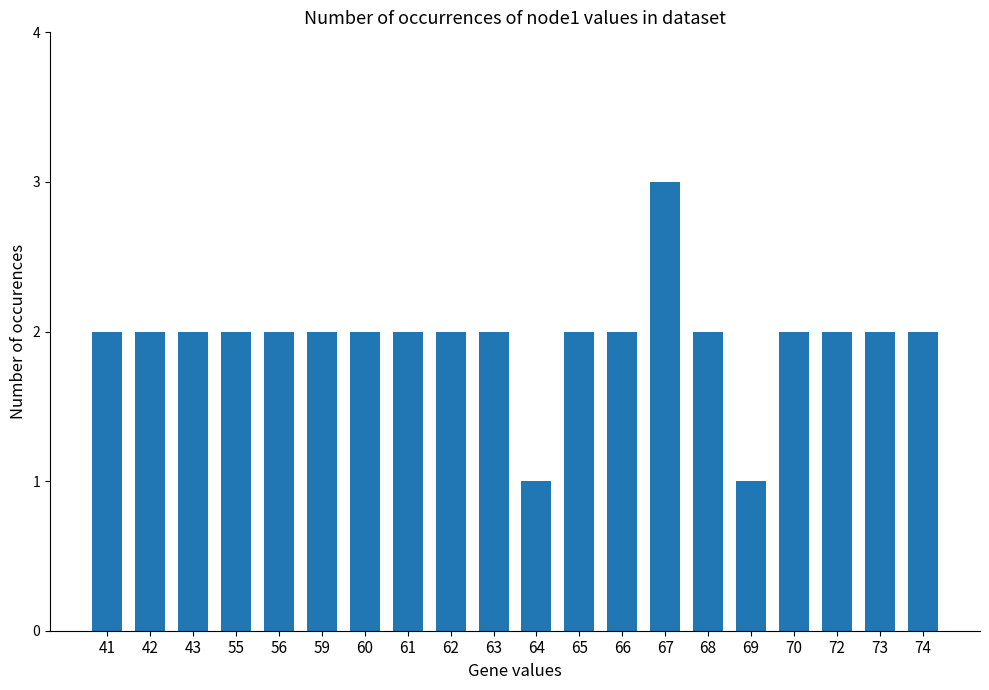

What is the ratio of the value at 59 to the value at 61?

1.0